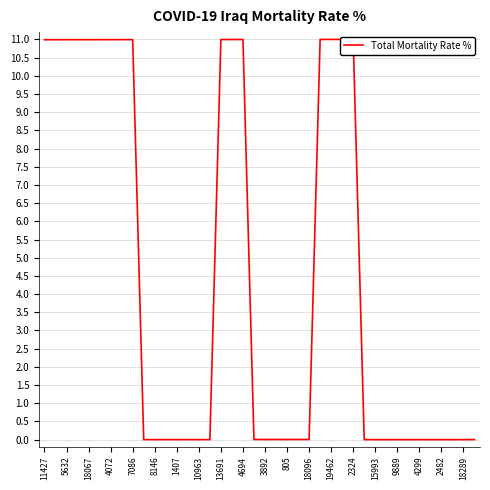

True or false: the data shows 16.9 at 8146.

False